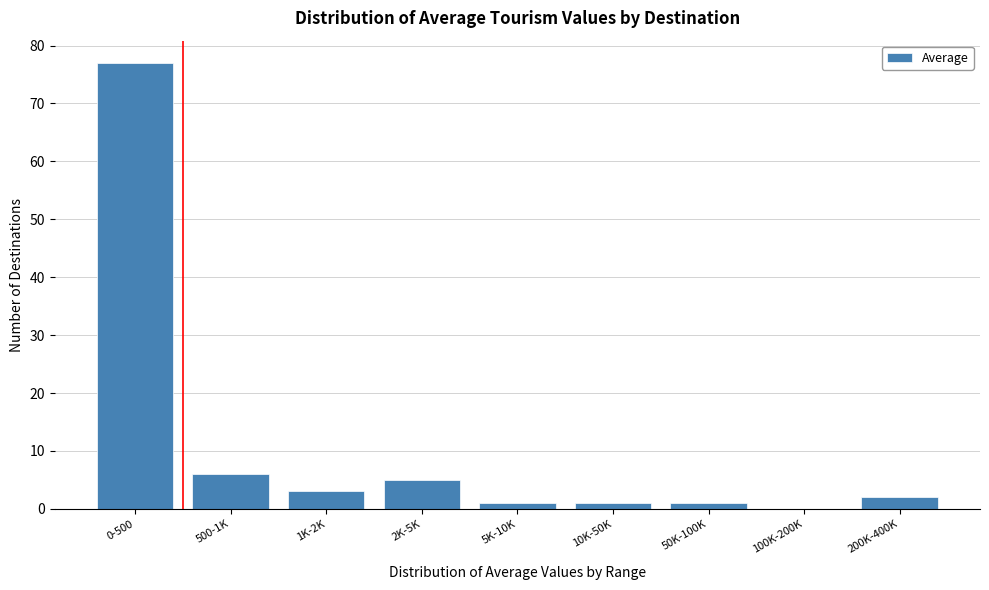

Reading left to right, list all the values displayed in this chart.

0-500=77	500-1K=6	1K-2K=3	2K-5K=5	5K-10K=1	10K-50K=1	50K-100K=1	100K-200K=0	200K-400K=2